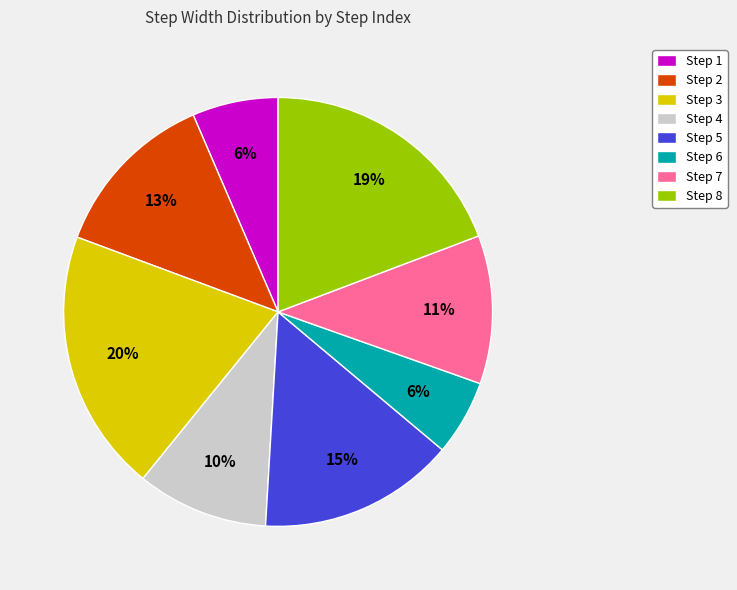

Which slice is the largest?

Step 3